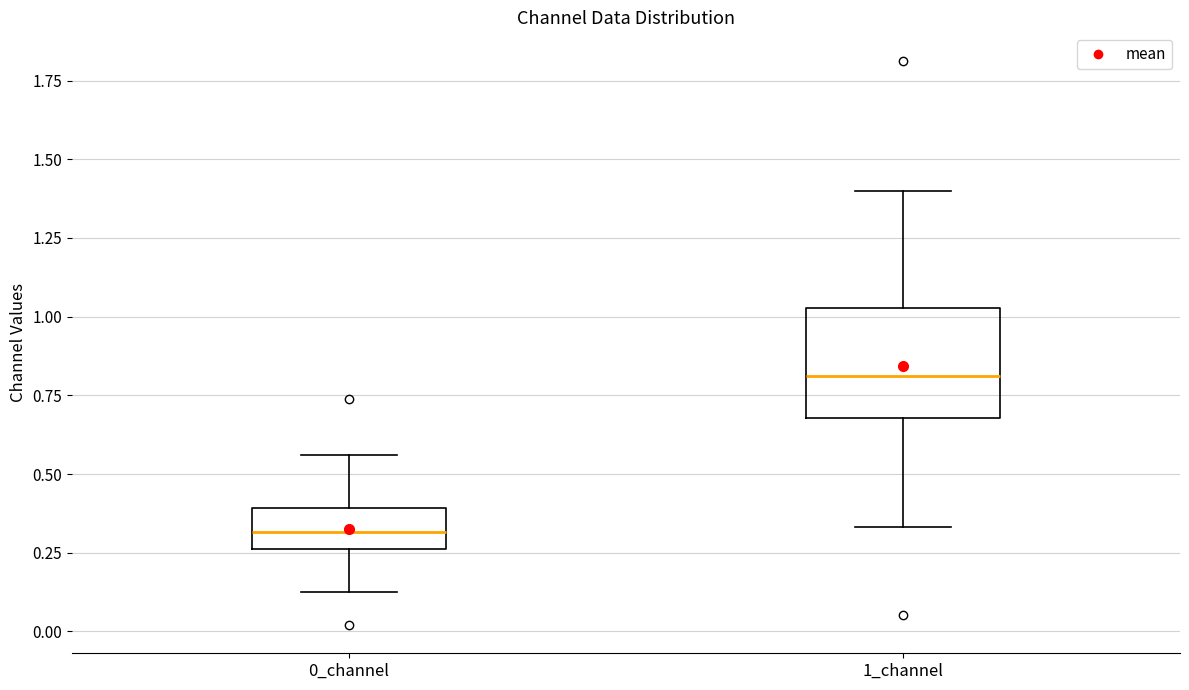

Comparing the boxes themselves (not the whiskers), which one is the tallest?

1_channel